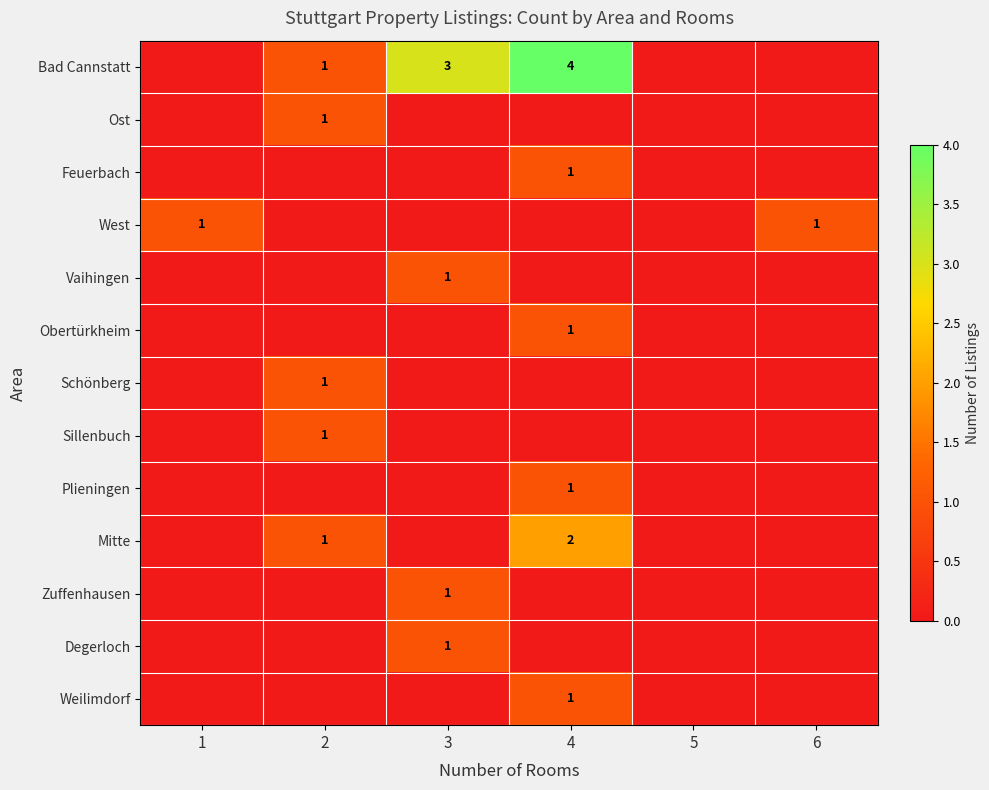

How many positive values does the Schönberg series have?

1